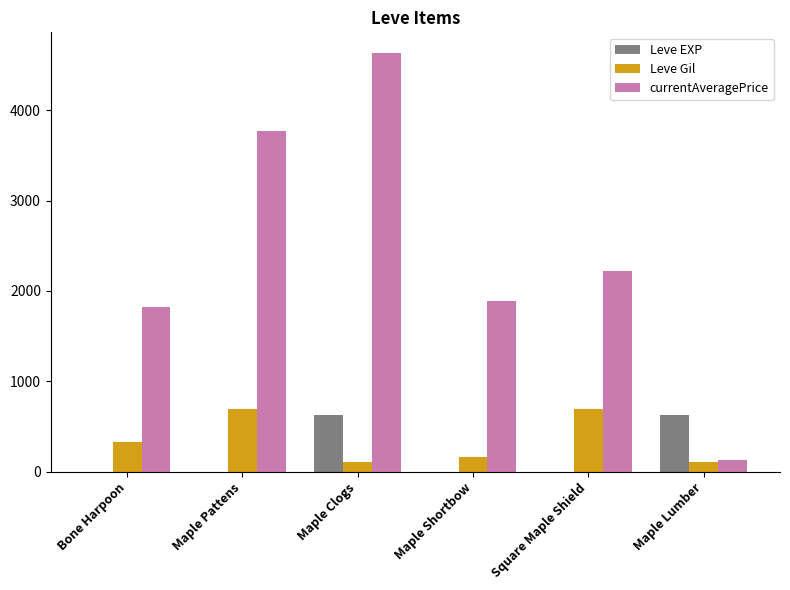

Is it true that currentAveragePrice equals 1613.4 at Maple Clogs?

False